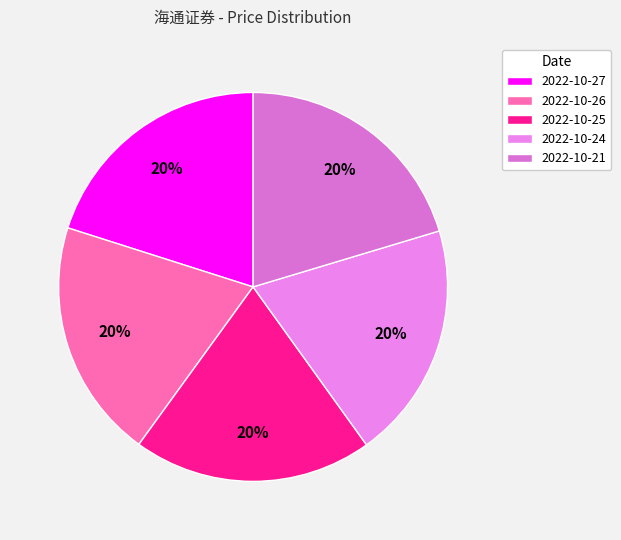

How many segments does this pie chart have?

5